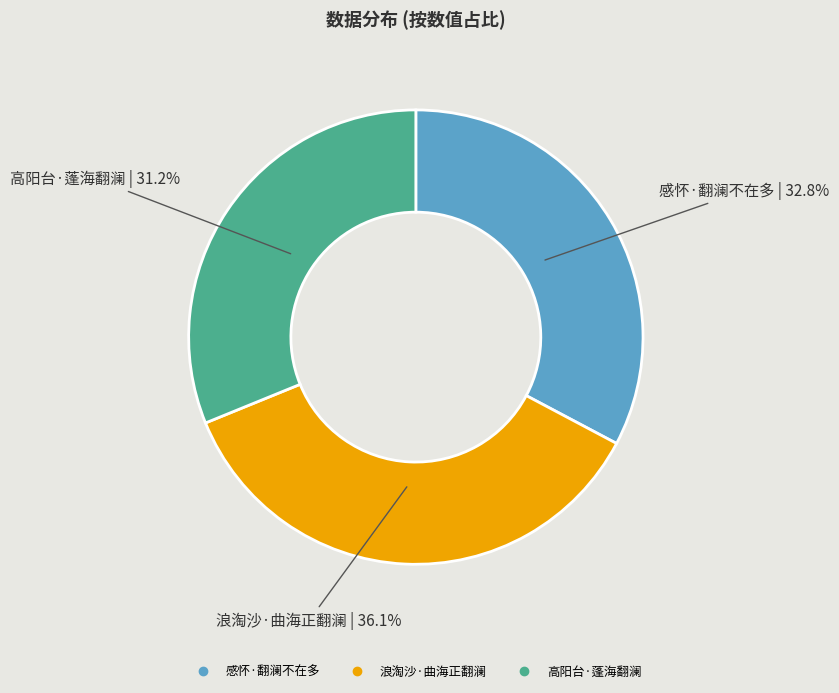

Which slice is the smallest?

高阳台·蓬海翻澜